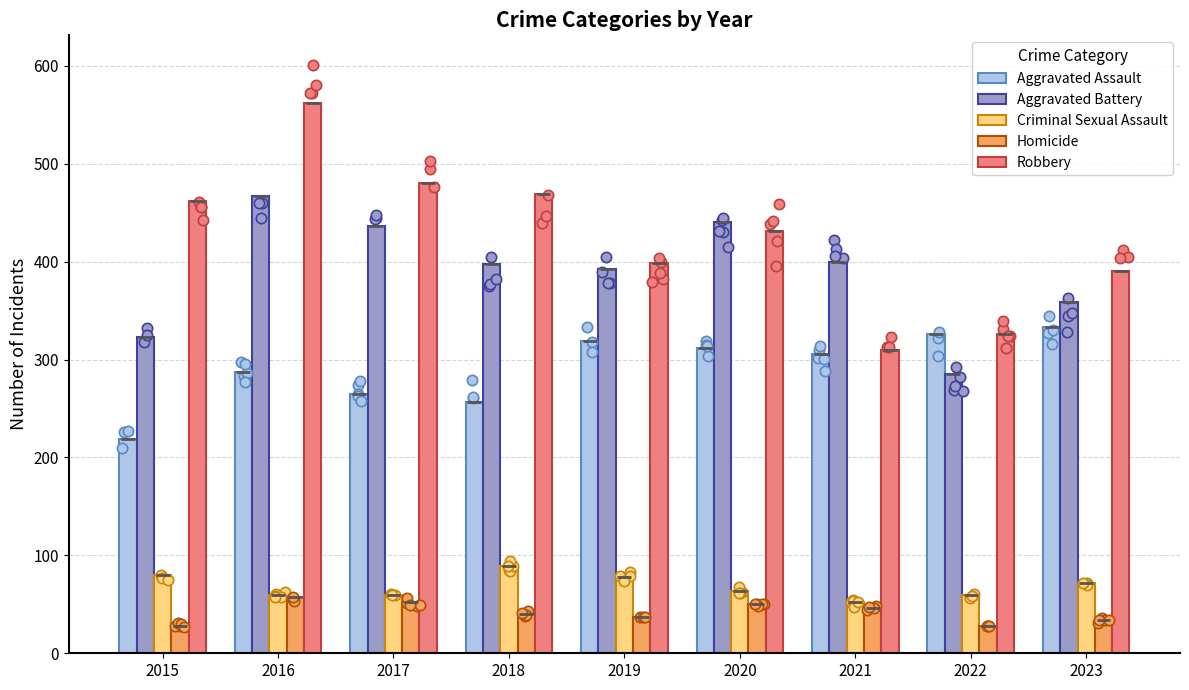

What are all the series names shown in the legend?

Aggravated Assault, Aggravated Battery, Criminal Sexual Assault, Homicide, Robbery